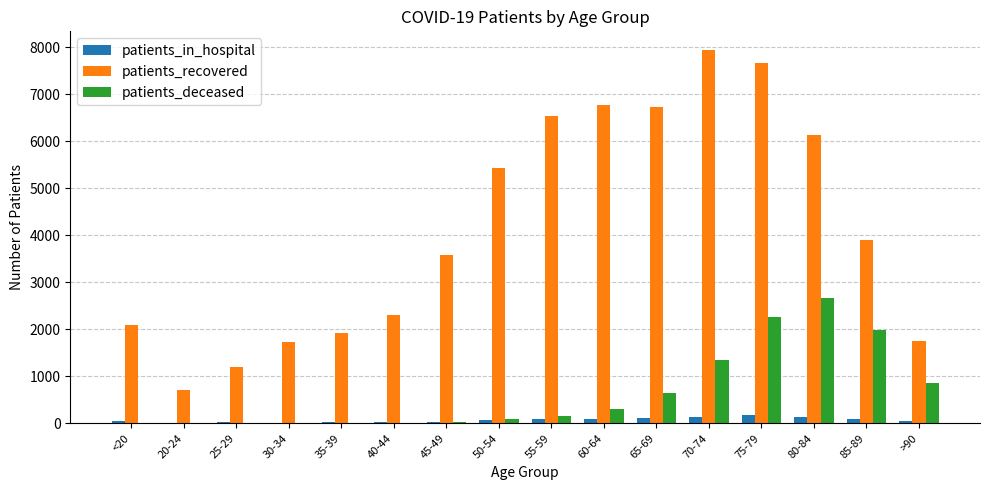

Between 25-29 and 60-64, which series saw the biggest shift?

patients_recovered